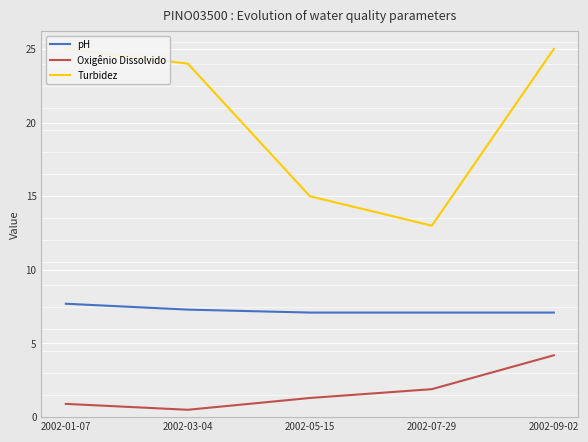

Is it true that pH equals 7.1 at 2002-07-29?

True